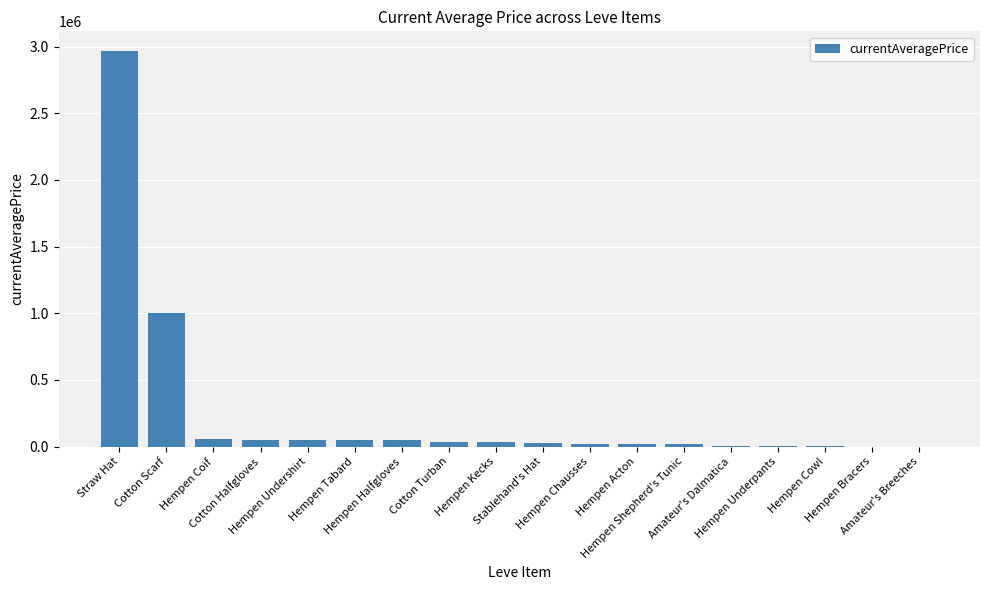

What is the sum of all values?

4388864.5